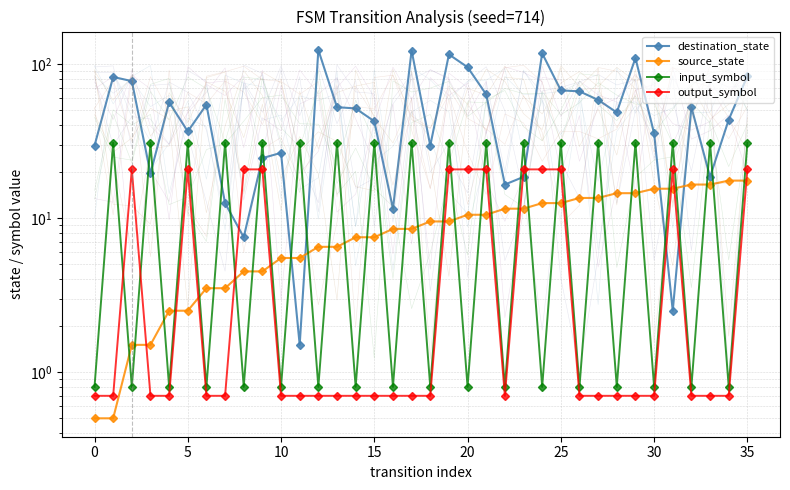

At how many categories does at least one series exceed 103?

5